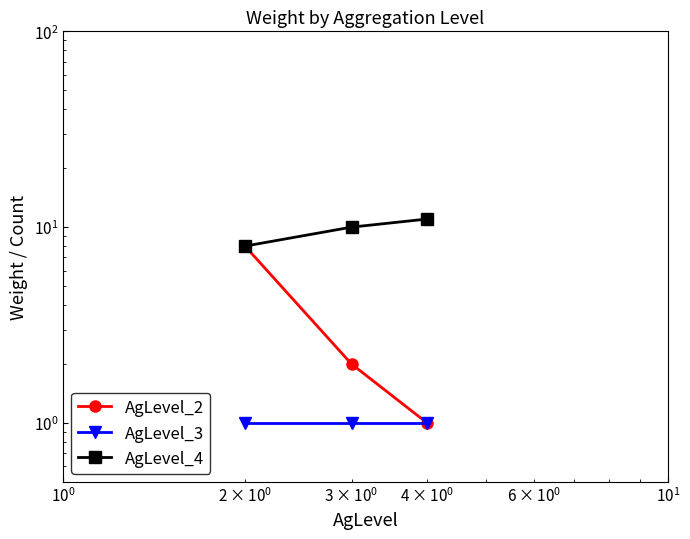

What is the value of the AgLevel_3 point at the 3rd from the left?

1